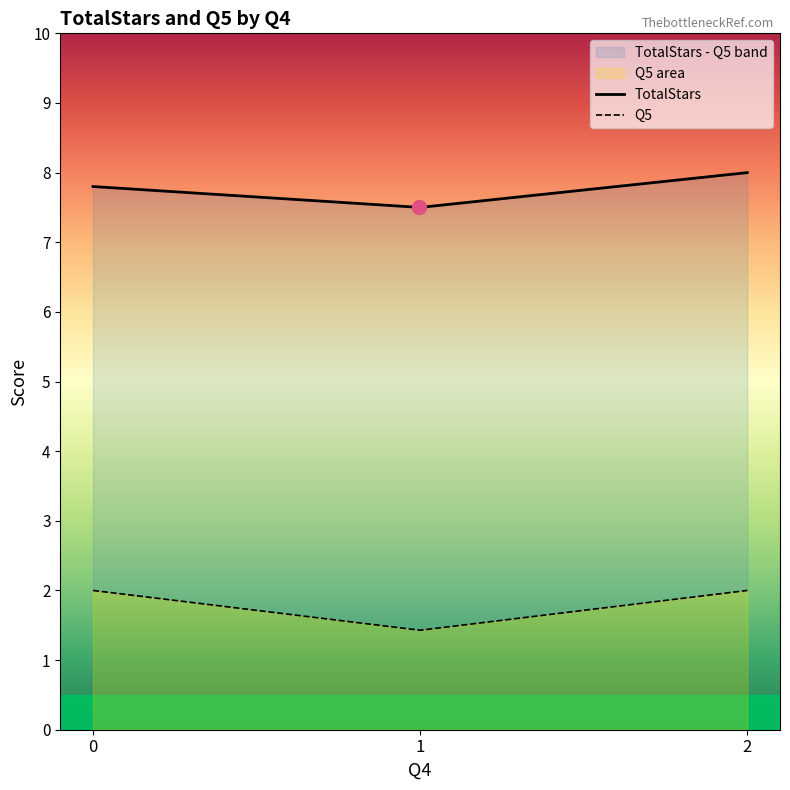

What is the difference between the highest and lowest values at 1?

6